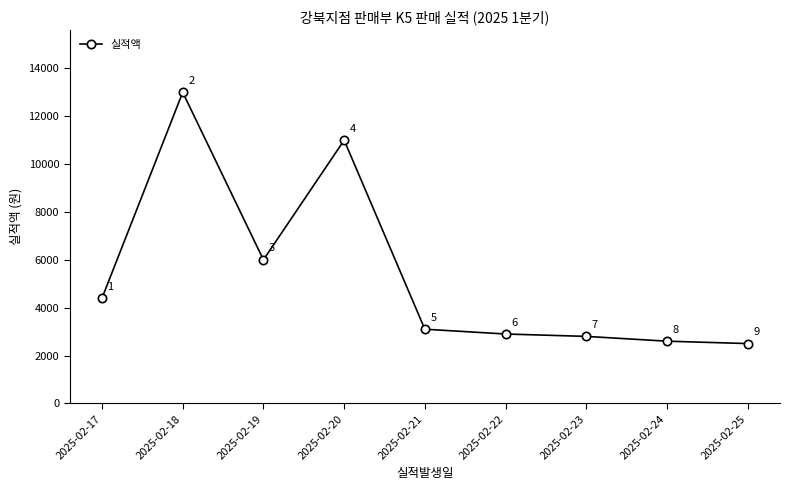

What is the difference between the values at 2025-02-21 and 2025-02-22?

200